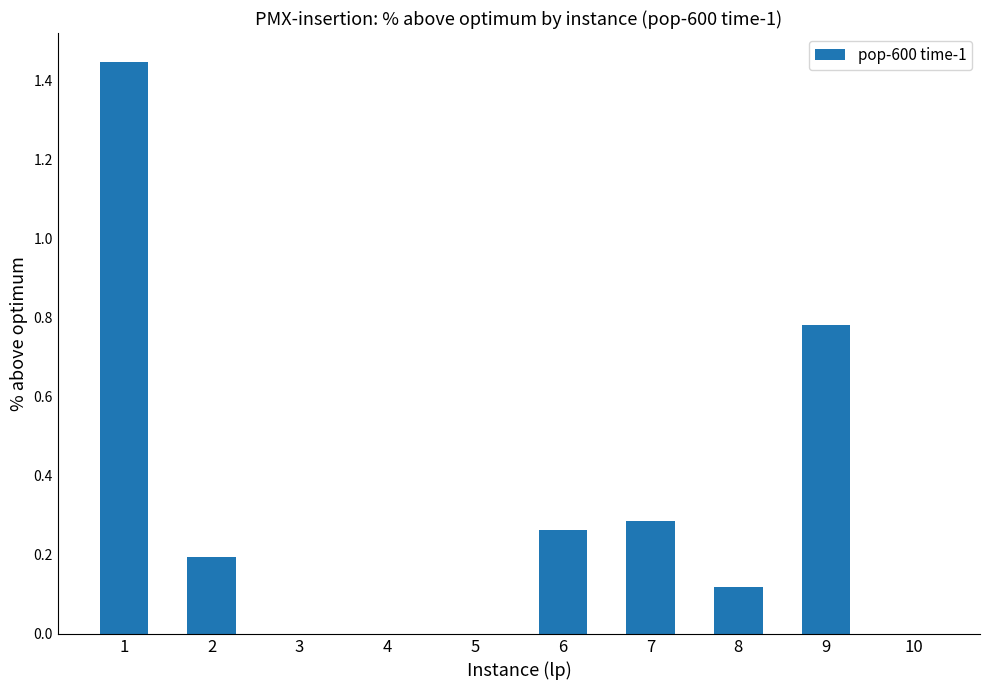

True or false: the data shows 0.2 at 2.

True